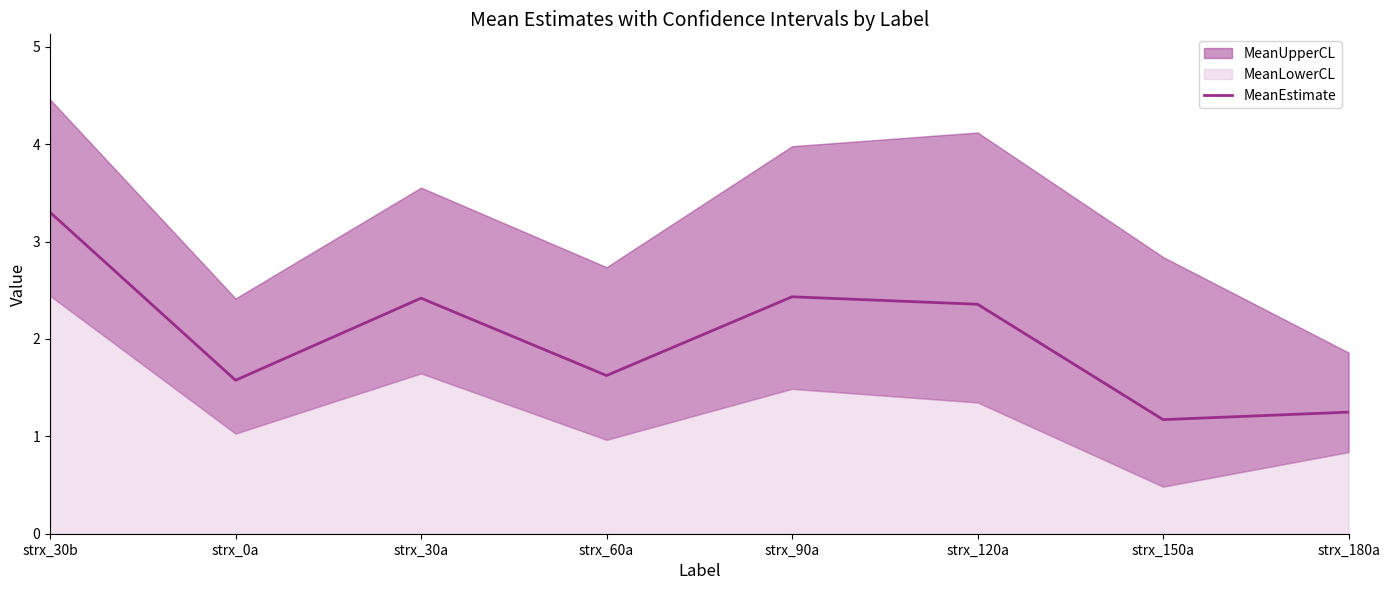

True or false: the data has more than 0 interior local peaks.

True